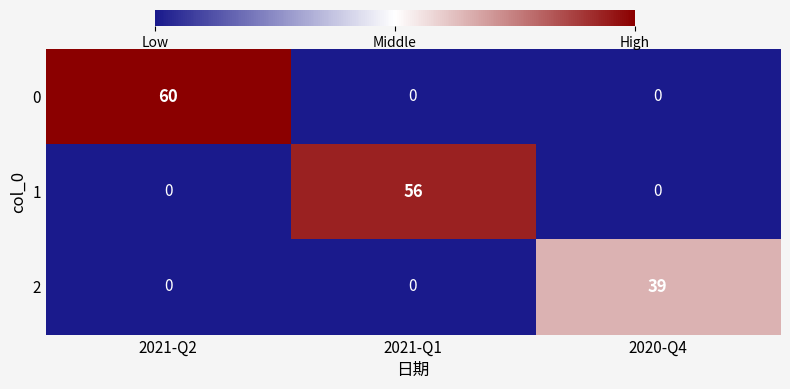

Which label corresponds to the largest value in the chart?

2021-Q2